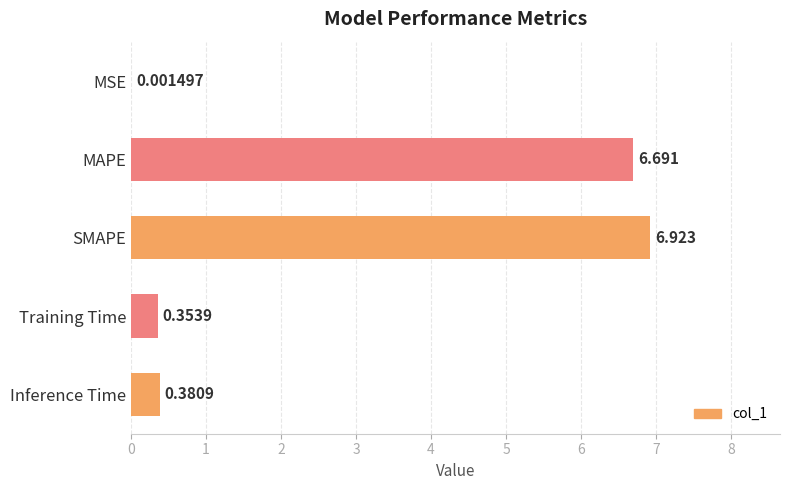

At which label is the value closest to 3?

Inference Time